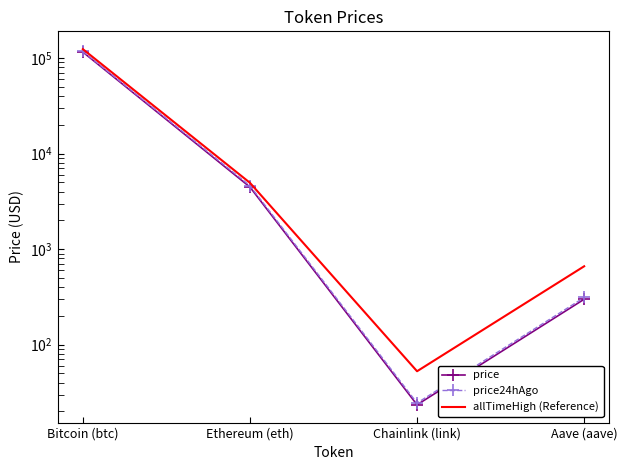

What are all the series names shown in the legend?

price, price24hAgo, allTimeHigh (Reference)